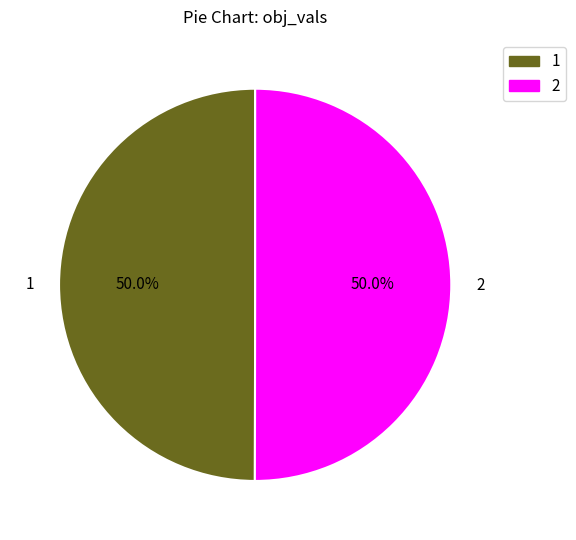

The 2 slice represents 64% of the pie. True or false?

False